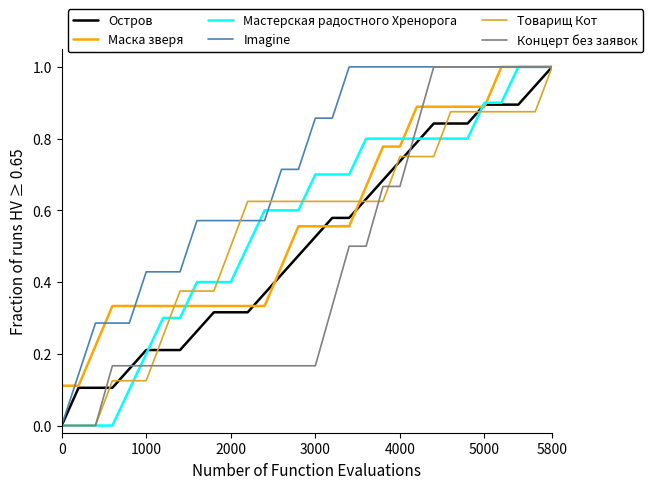

Which series has the largest total across all categories?

Imagine